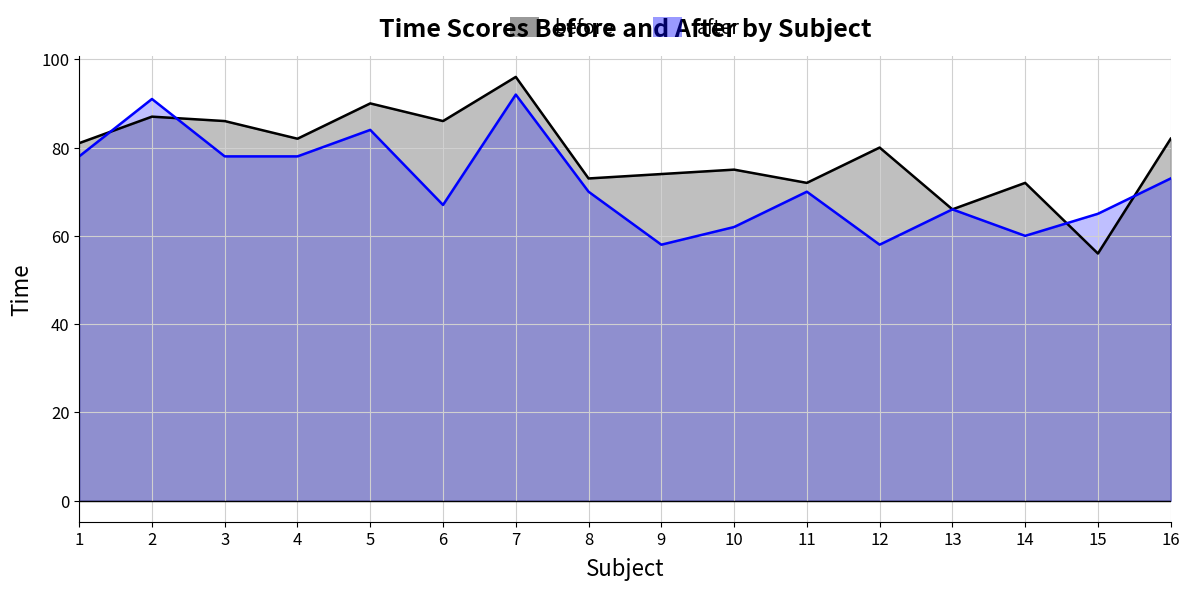

Is it true that after equals 163 at 2?

False